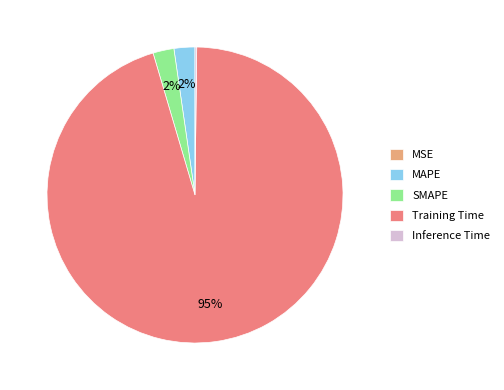

Between SMAPE and Training Time, which is larger?

Training Time